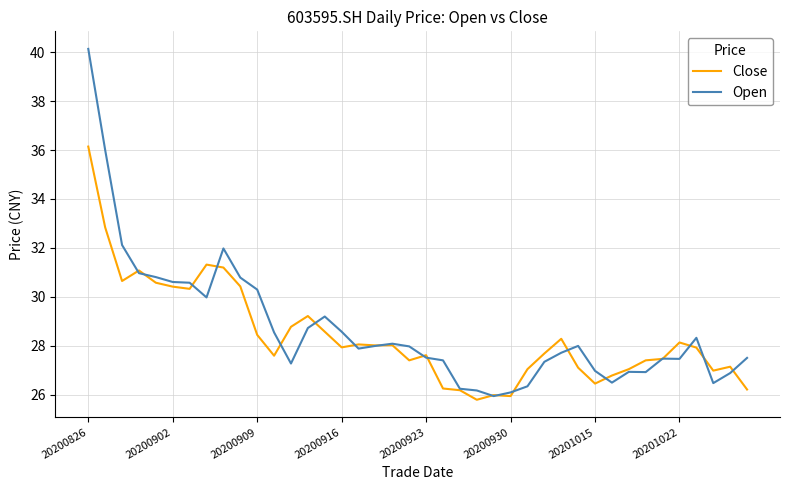

What is the sum of all Close values?

1136.6